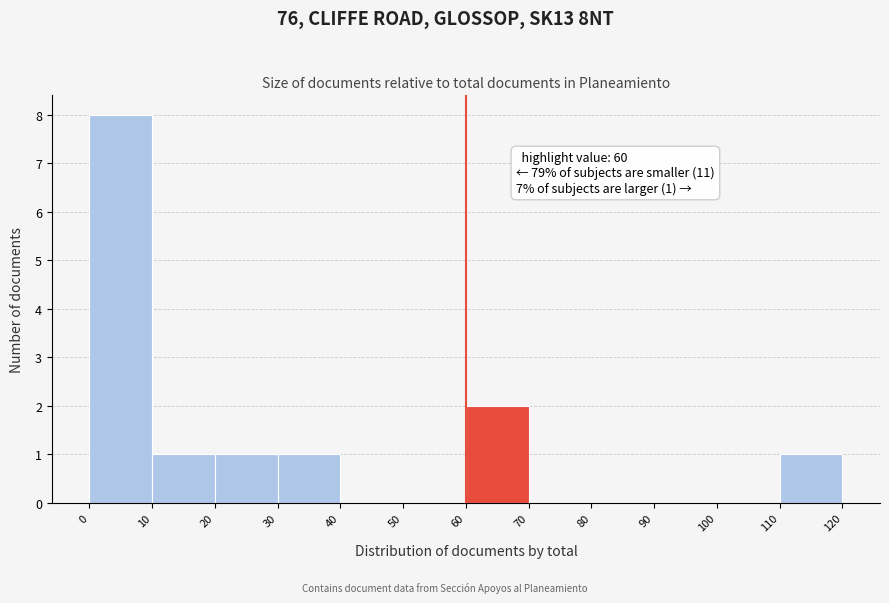

Over which range of the x-axis is the bar tallest?

0 to 10